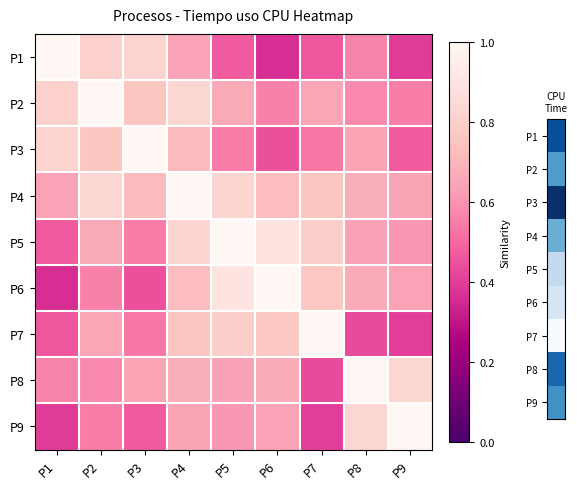

At how many categories does at least one series exceed 0?

9